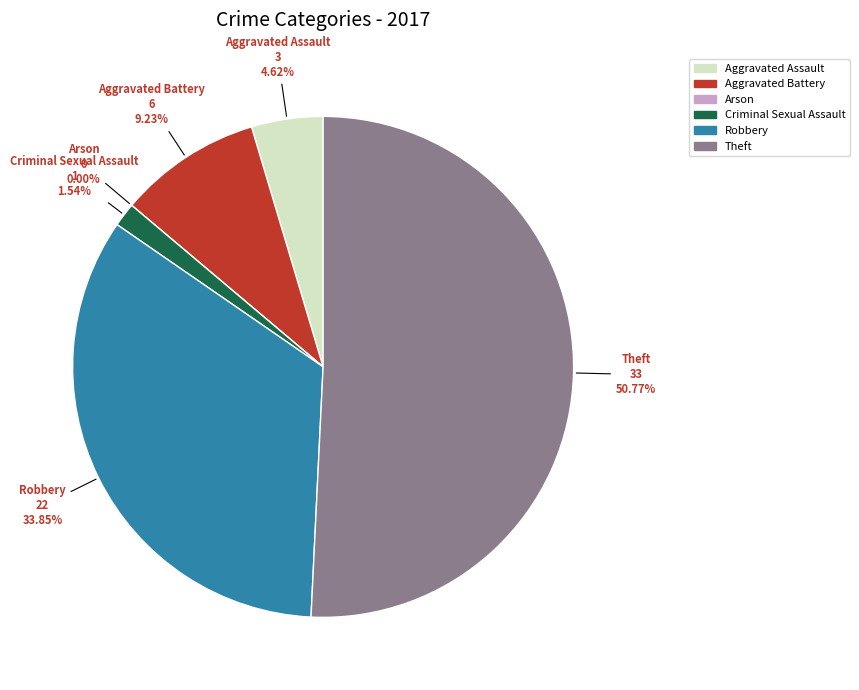

Does Theft account for over 50% of the chart?

Yes